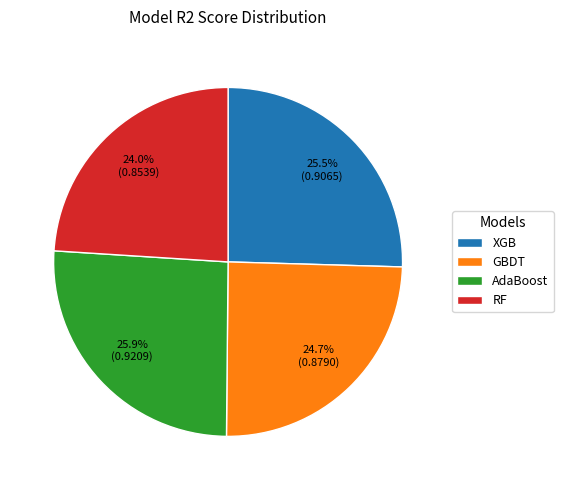

Do AdaBoost and XGB together represent more than half of the pie?

Yes